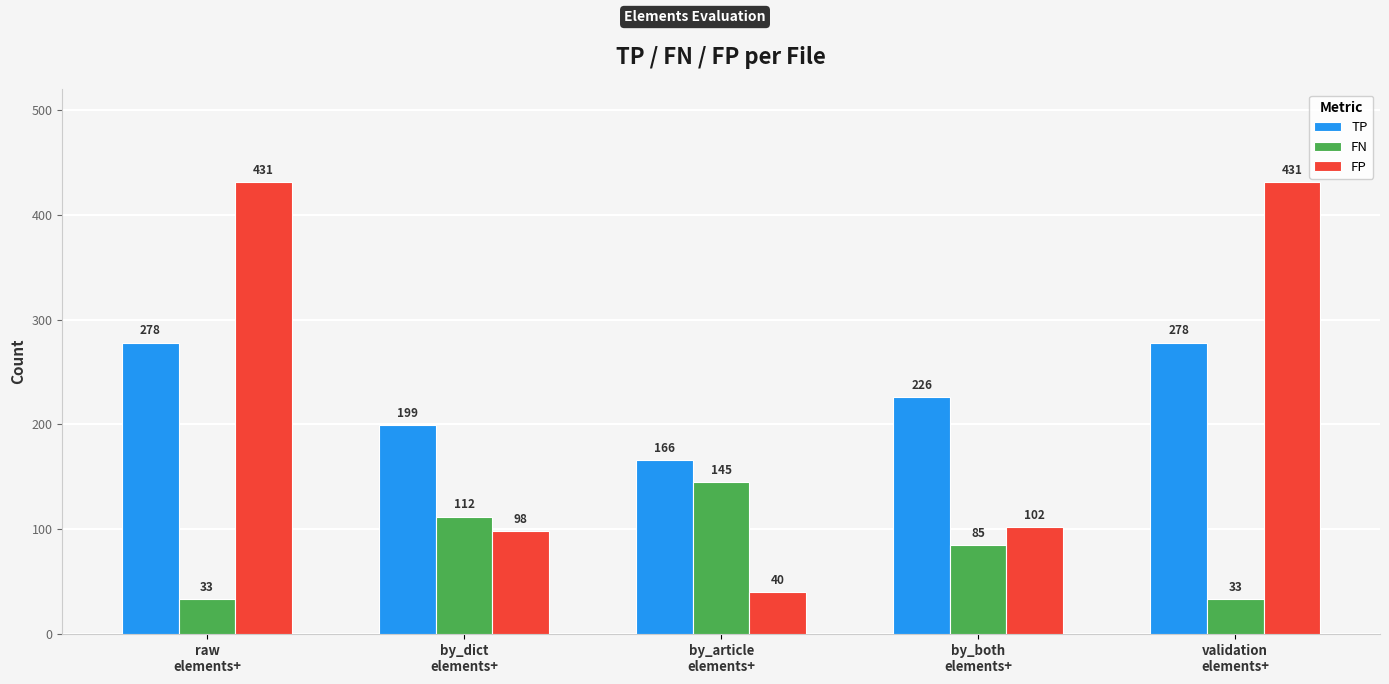

Read the FP value at by_article
elements+.

40